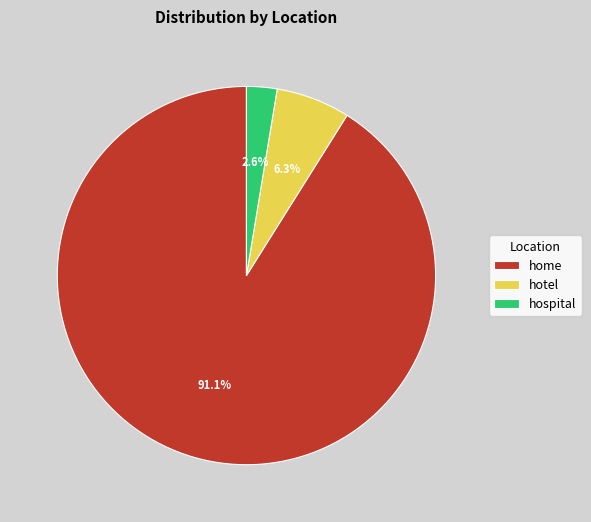

What percentage is NOT represented by hotel?

93.7%